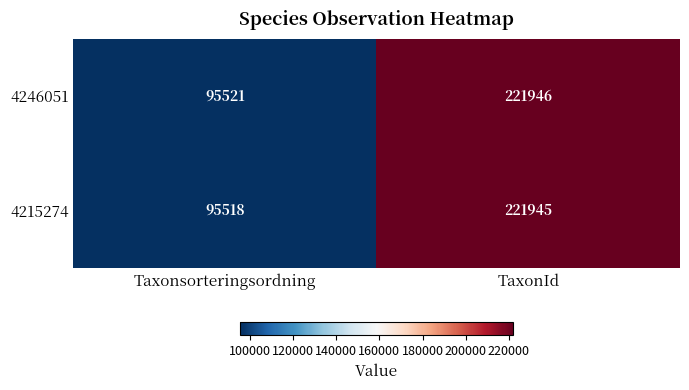

How many series are shown in this chart?

2